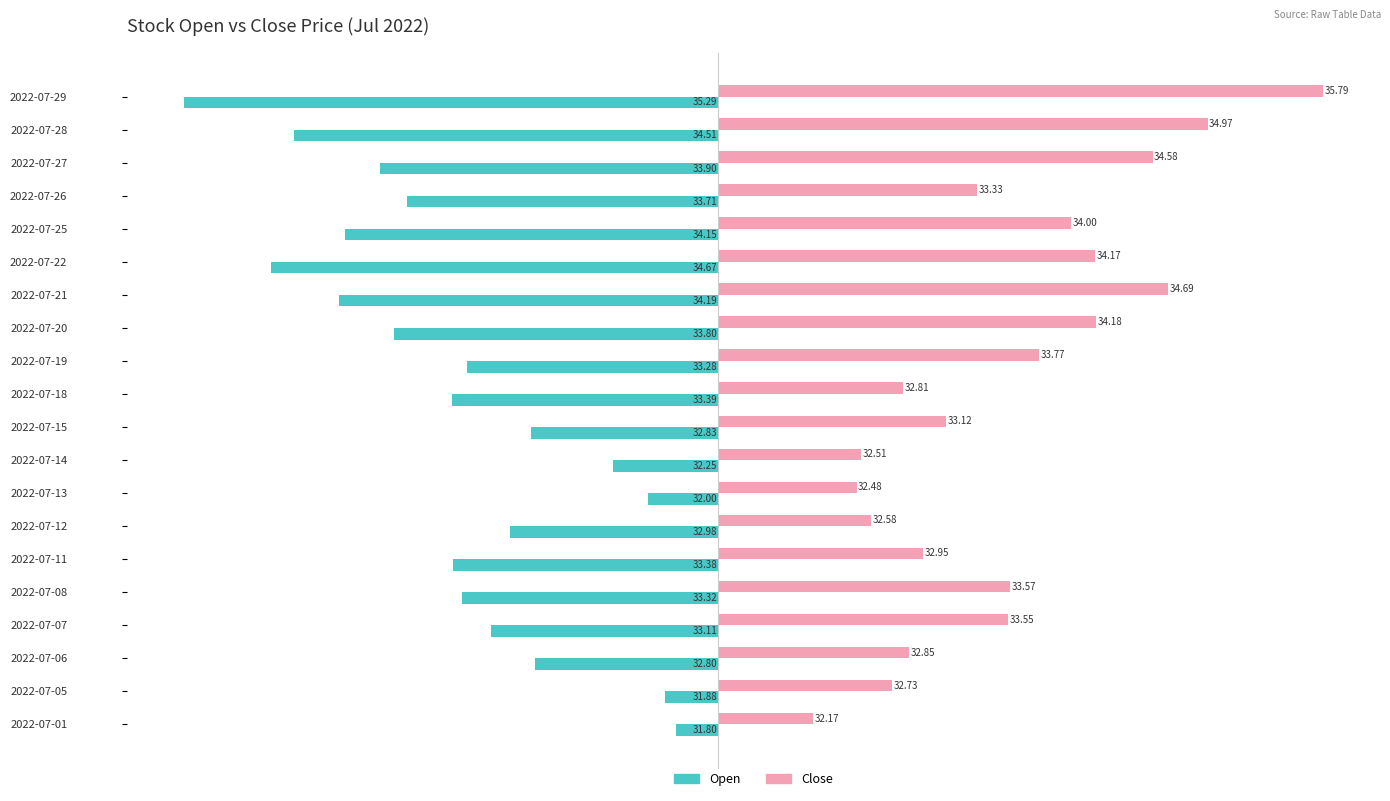

What are all the series names shown in the legend?

Open, Close